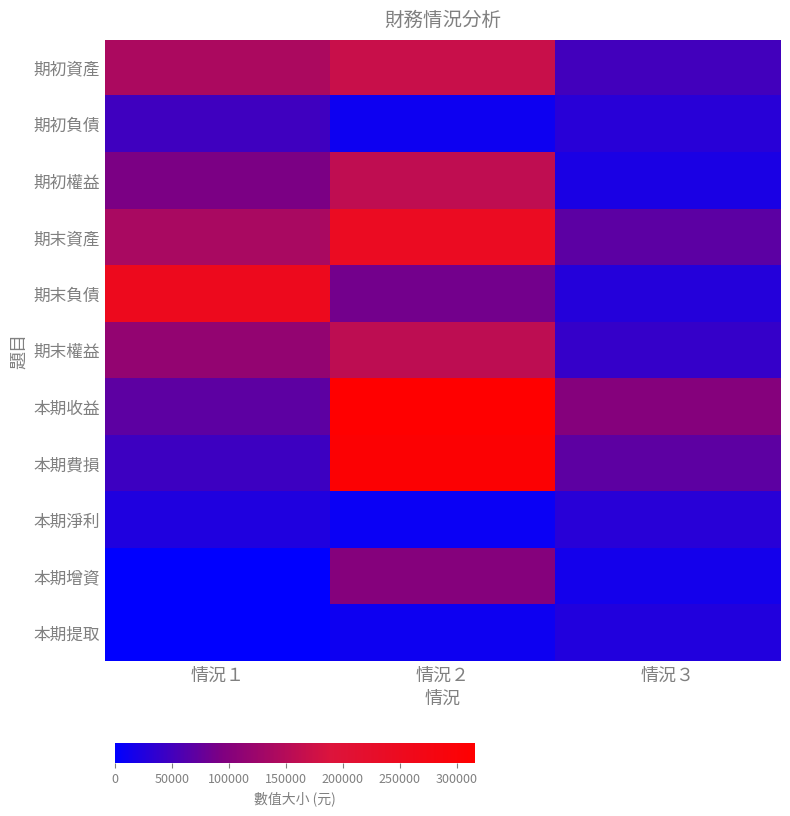

Rank the series at 情況１ from lowest to highest value.

本期增資, 本期提取, 本期淨利, 本期費損, 期初負債, 本期收益, 期初權益, 期末權益, 期末資產, 期初資產, 期末負債